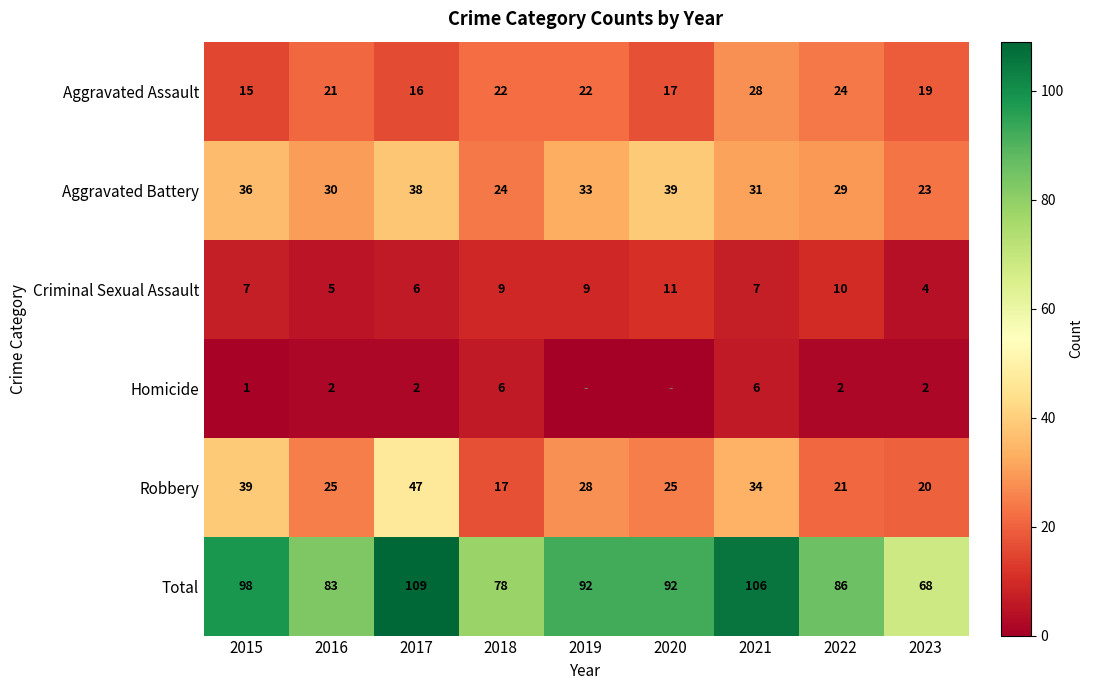

What is the minimum value for Aggravated Battery?

23